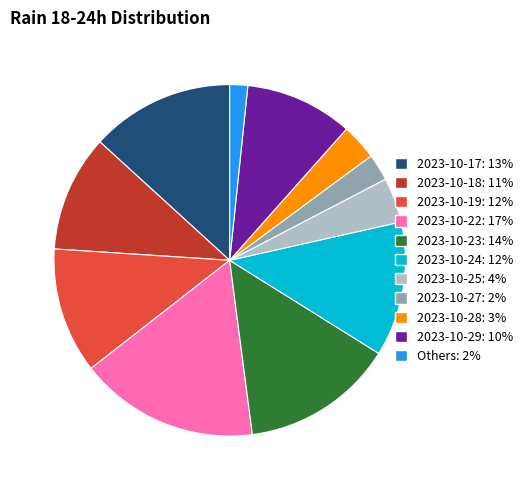

Is there any slice that represents more than half of the pie?

No